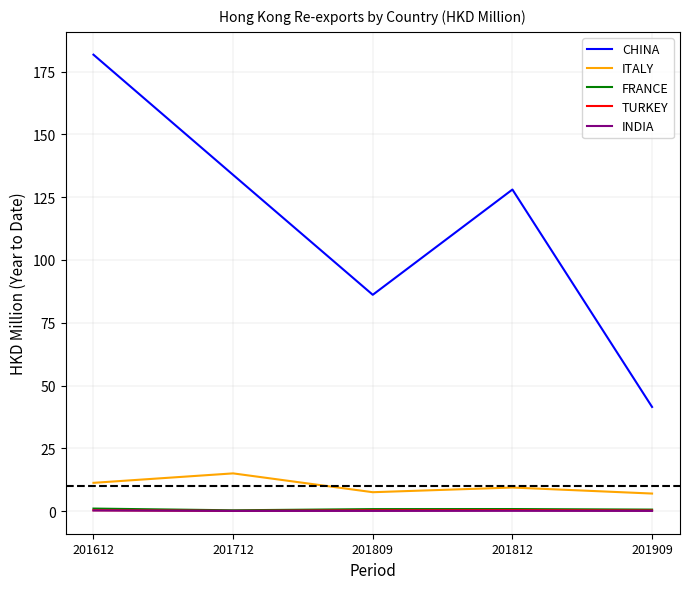

At which category is the sum across all series the highest?

201612